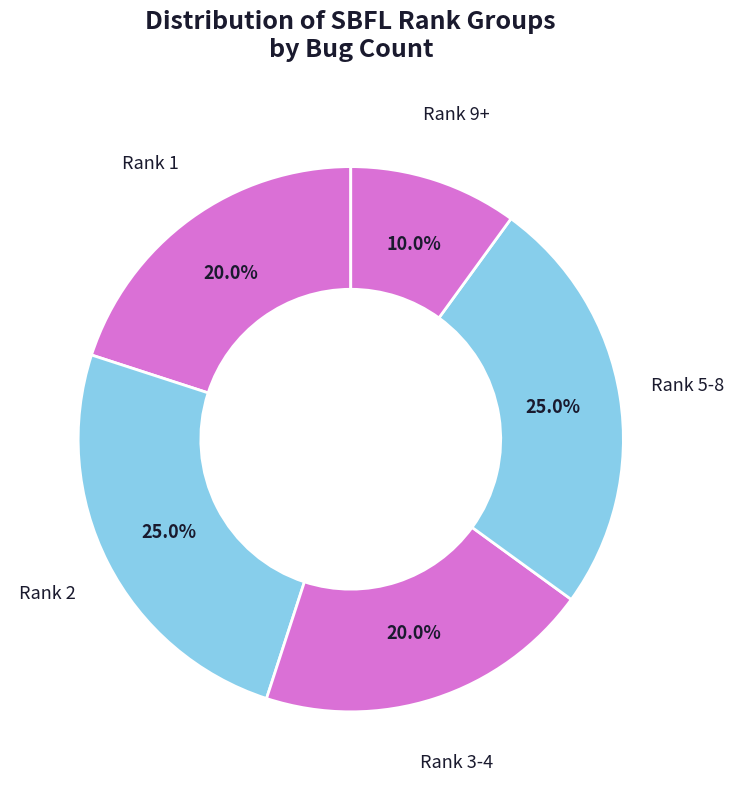

Which category has the smallest portion of the pie?

Rank 9+